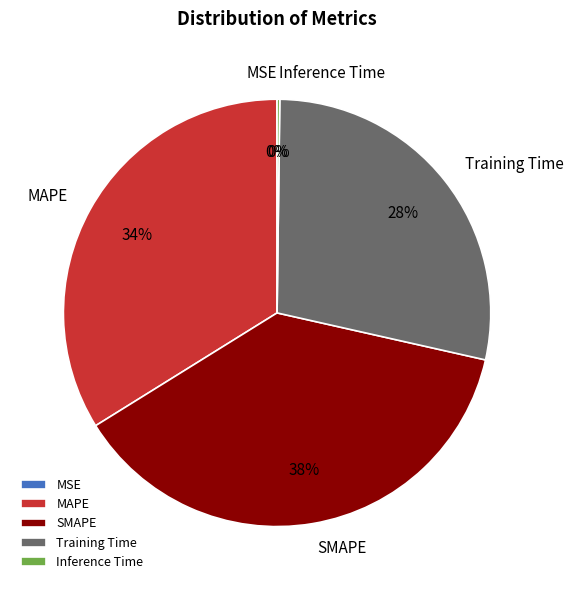

Is the sum of MAPE and Training Time greater than half?

Yes